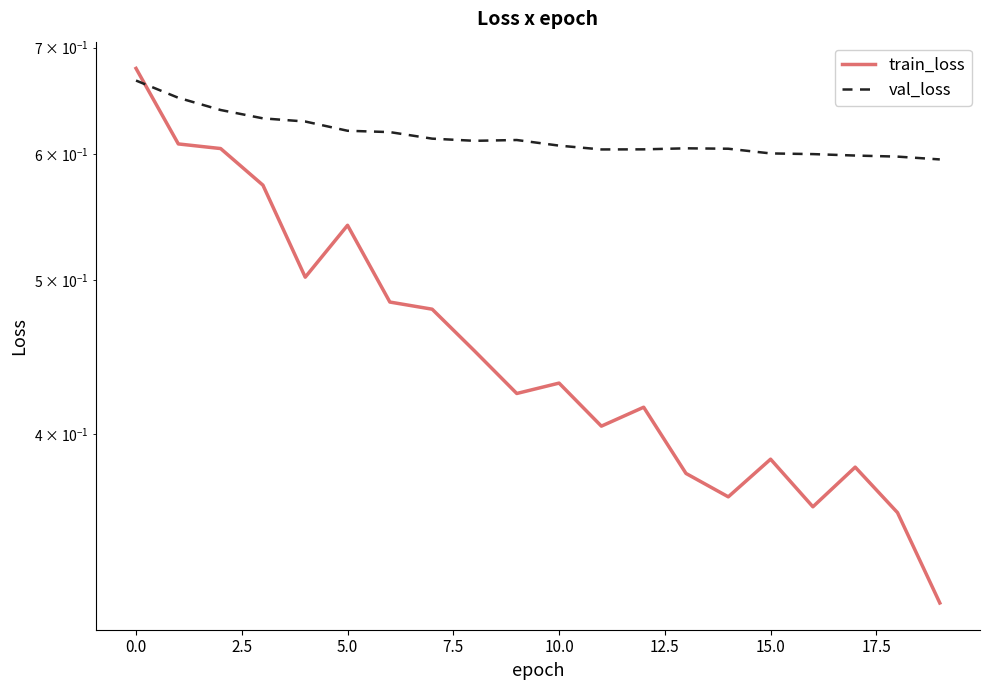

Reading right to left, list all the values displayed in this chart.

train_loss: 0.3	0.4	0.4	0.4	0.4	0.4	0.4	0.4	0.4	0.4	0.4	0.5	0.5	0.5	0.5	0.5	0.6	0.6	0.6	0.7
val_loss: 0.6	0.6	0.6	0.6	0.6	0.6	0.6	0.6	0.6	0.6	0.6	0.6	0.6	0.6	0.6	0.6	0.6	0.6	0.7	0.7